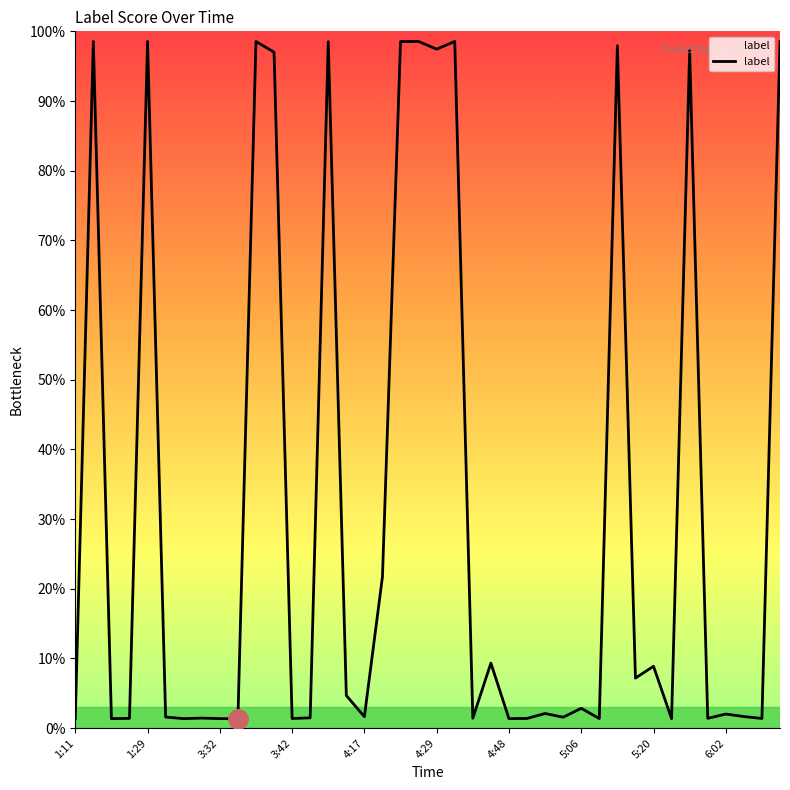

What value does the data have at 5:20?

0.1